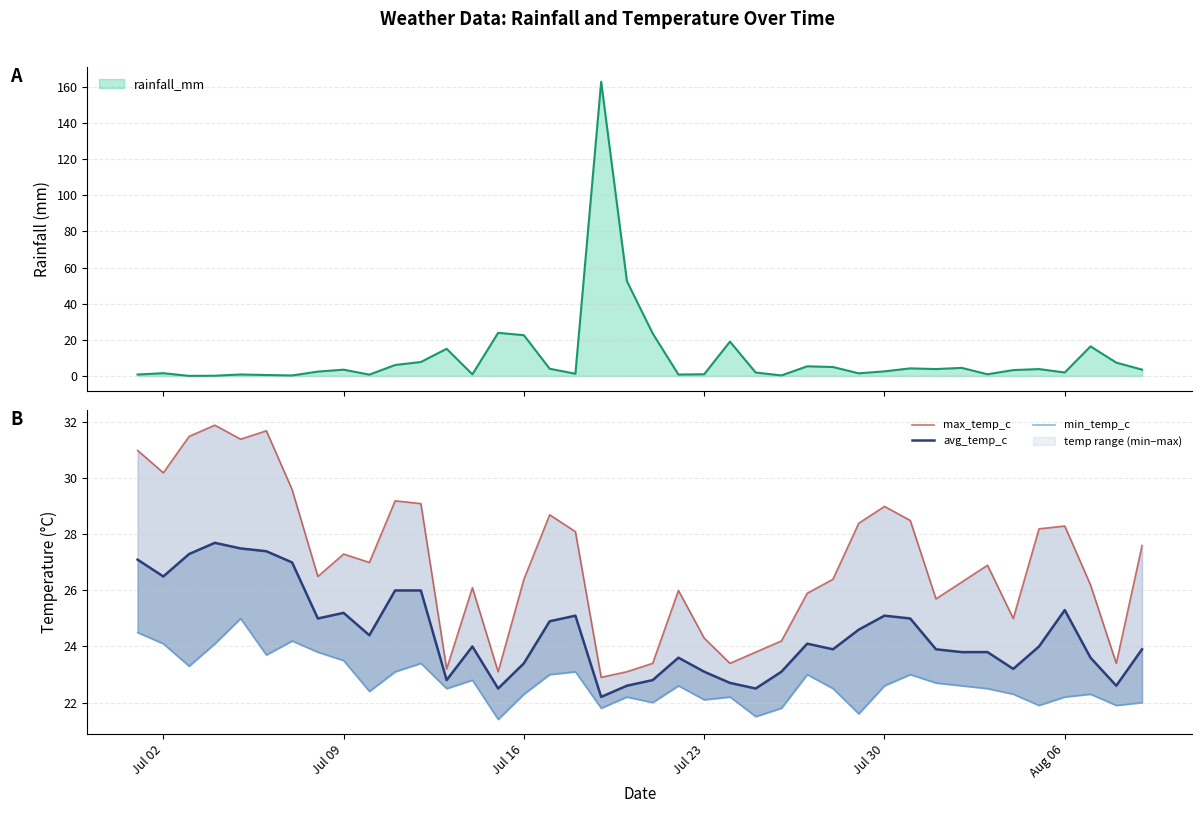

Is it true that min_temp_c equals 37.1 at Aug 06?

False